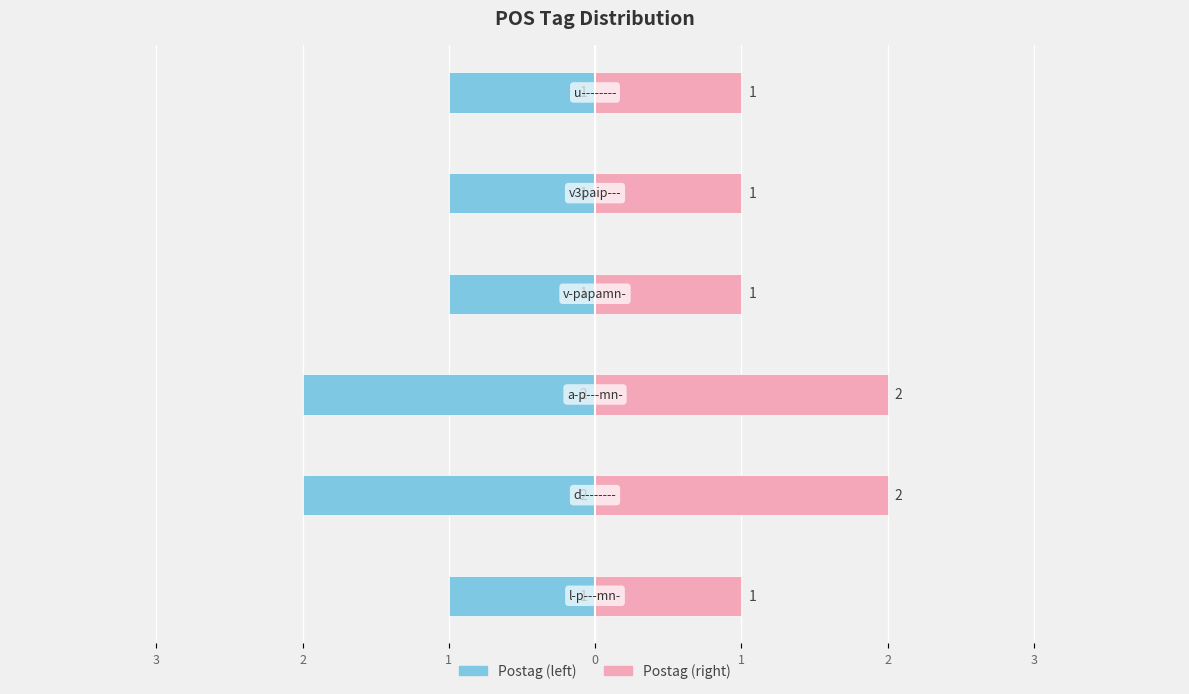

How many groups of bars are there?

6